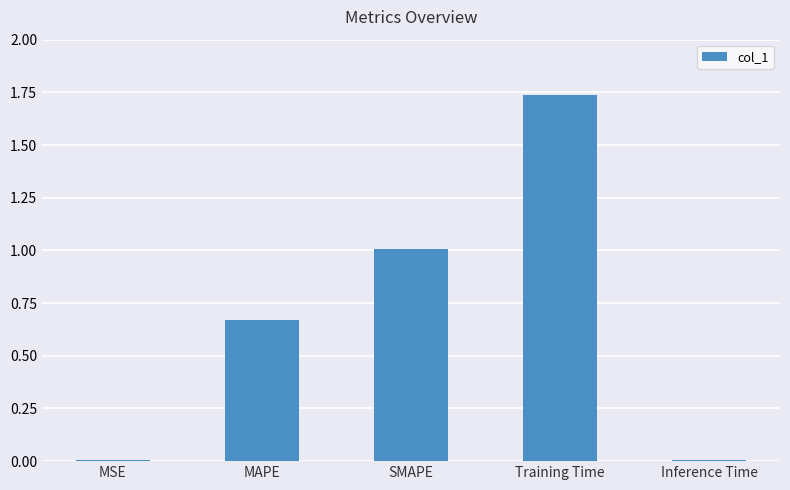

True or false: the data shows 1.7 at SMAPE.

False